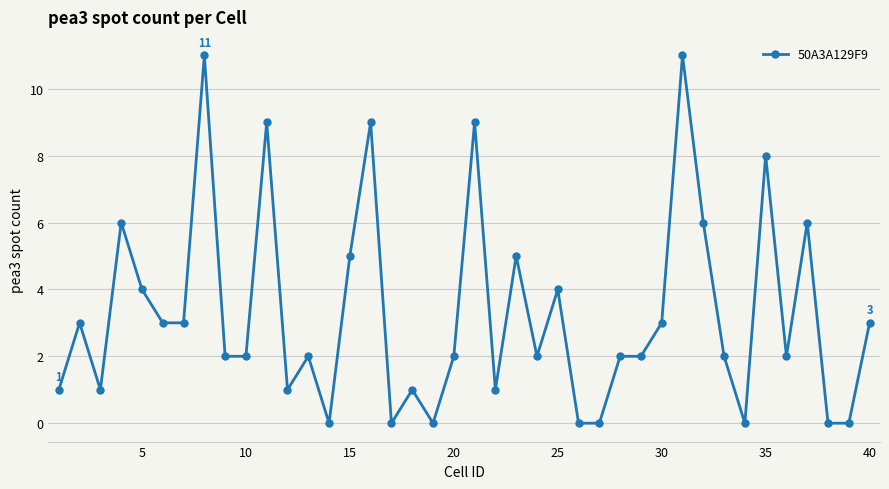

True or false: the data has more than 1 interior local peaks.

True